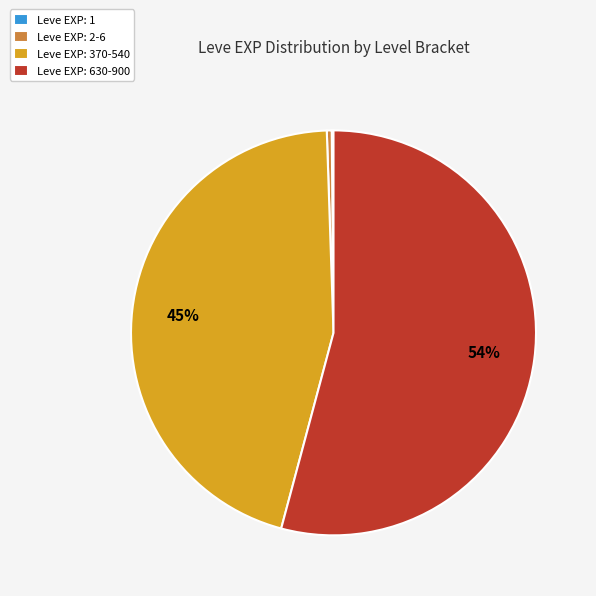

Which slice is the largest?

Leve EXP: 630-900